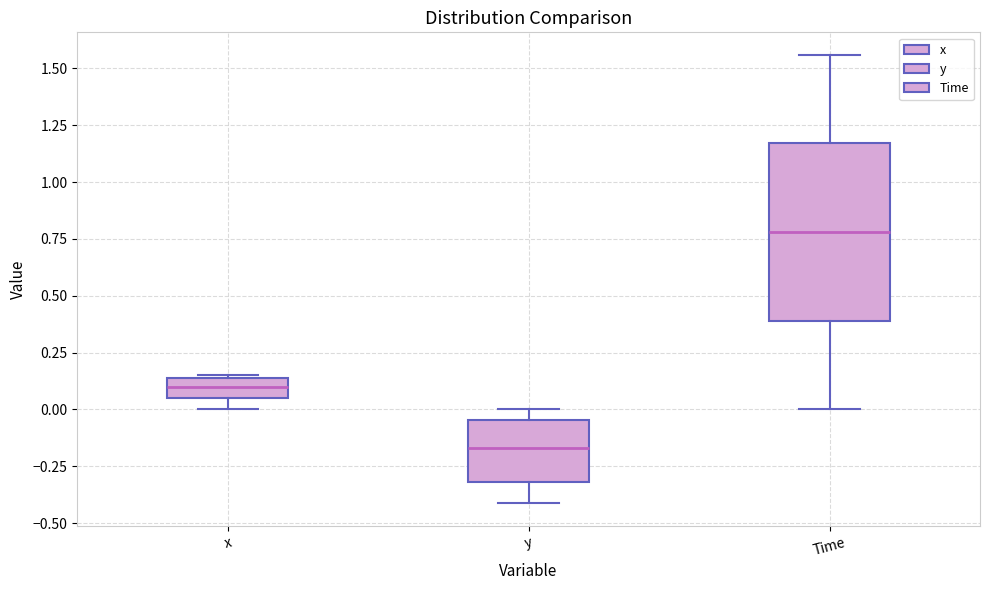

Which box's median line is the lowest?

y